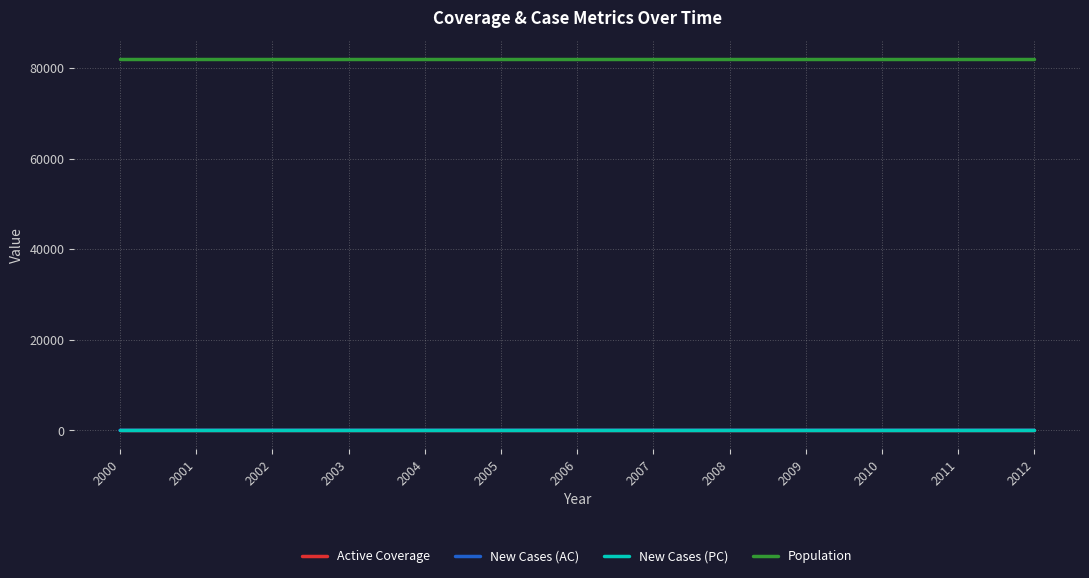

What is the total value across all series at 2010?

82037.0